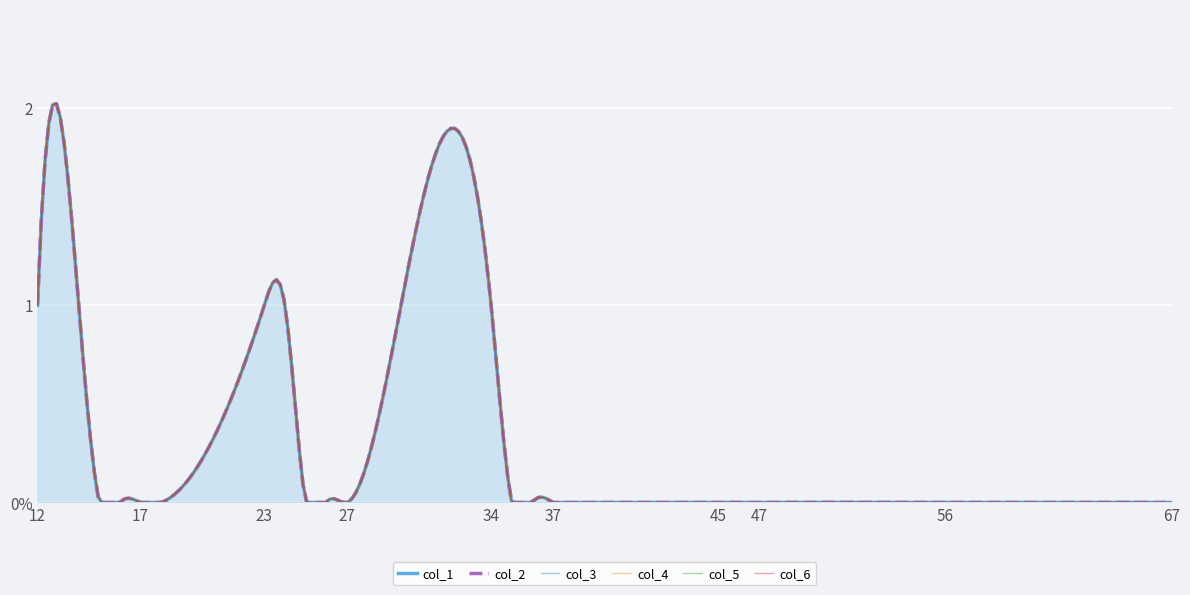

What is the difference between the maximum and second lowest values in the col_6 series?

2